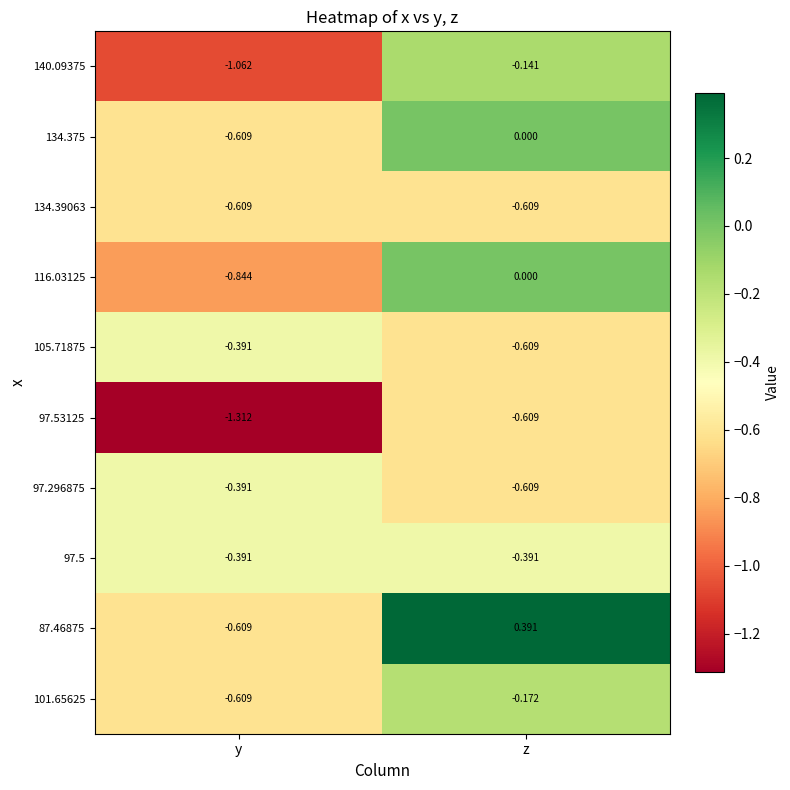

Which series has the largest total across all categories?

87.46875